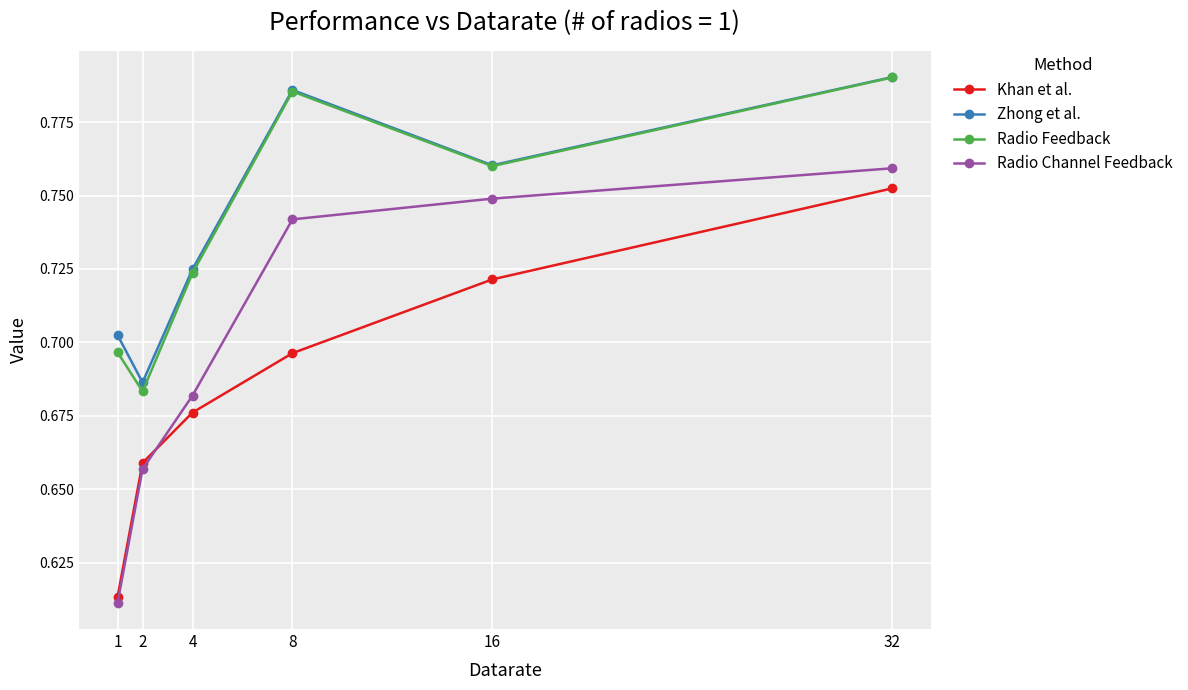

How many lines are shown in the chart?

4